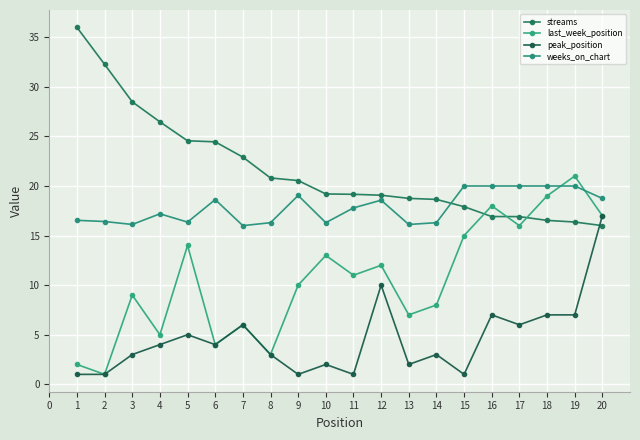

Reading right to left, list all the values displayed in this chart.

streams: 20=16.0	19=16.4	18=16.5	17=16.9	16=16.9	15=17.9	14=18.6	13=18.7	12=19.1	11=19.2	10=19.2	9=20.5	8=20.8	7=22.9	6=24.5	5=24.6	4=26.5	3=28.5	2=32.3	1=36.0
last_week_position: 20=17.0	19=21.0	18=19.0	17=16.0	16=18.0	15=15.0	14=8.0	13=7.0	12=12.0	11=11.0	10=13.0	9=10.0	8=3.0	7=6.0	6=4.0	5=14.0	4=5.0	3=9.0	2=1.0	1=2.0
peak_position: 20=17.0	19=7.0	18=7.0	17=6.0	16=7.0	15=1.0	14=3.0	13=2.0	12=10.0	11=1.0	10=2.0	9=1.0	8=3.0	7=6.0	6=4.0	5=5.0	4=4.0	3=3.0	2=1.0	1=1.0
weeks_on_chart: 20=18.7	19=20.0	18=20.0	17=20.0	16=20.0	15=20.0	14=16.3	13=16.1	12=18.6	11=17.8	10=16.3	9=19.0	8=16.3	7=16.0	6=18.6	5=16.4	4=17.2	3=16.1	2=16.4	1=16.5